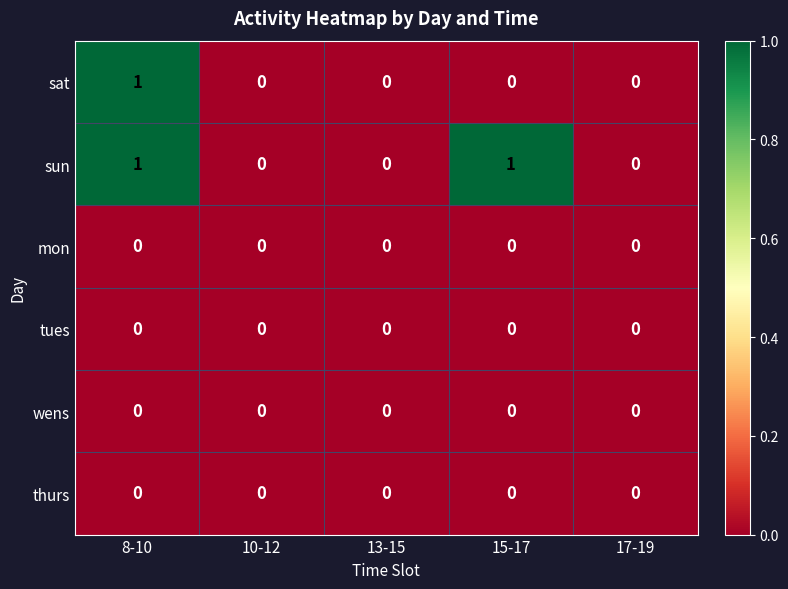

What is the total value across all series at 8-10?

2